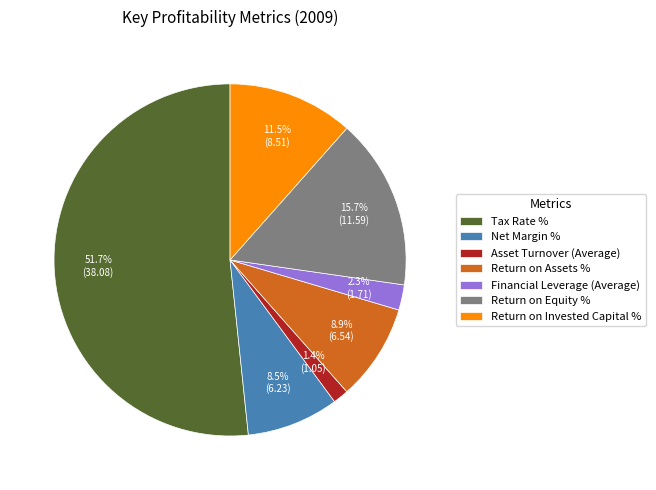

To the nearest percent, what is the combined percentage of Return on Assets % and Asset Turnover (Average)?

10%